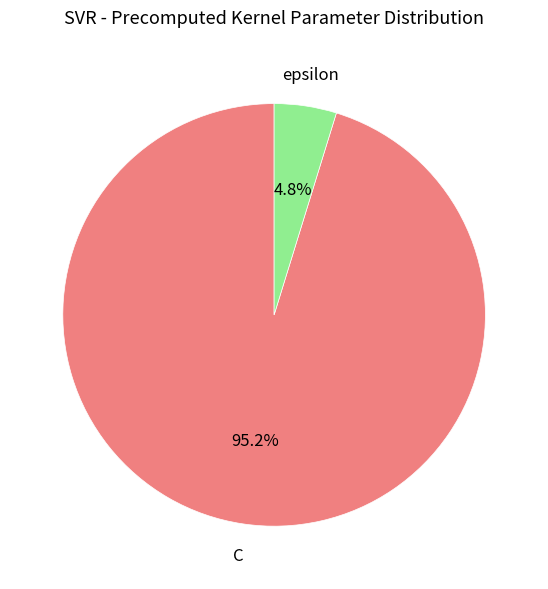

Which has a higher value, C or epsilon?

C